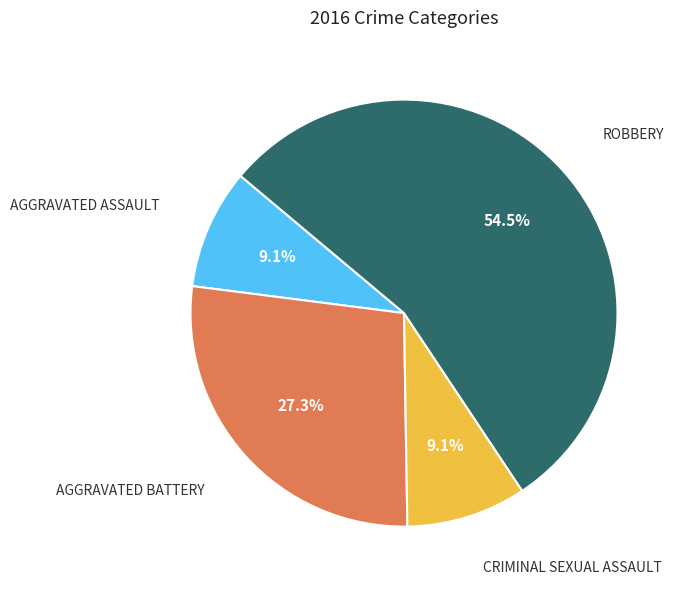

Does any single category account for the majority?

Yes